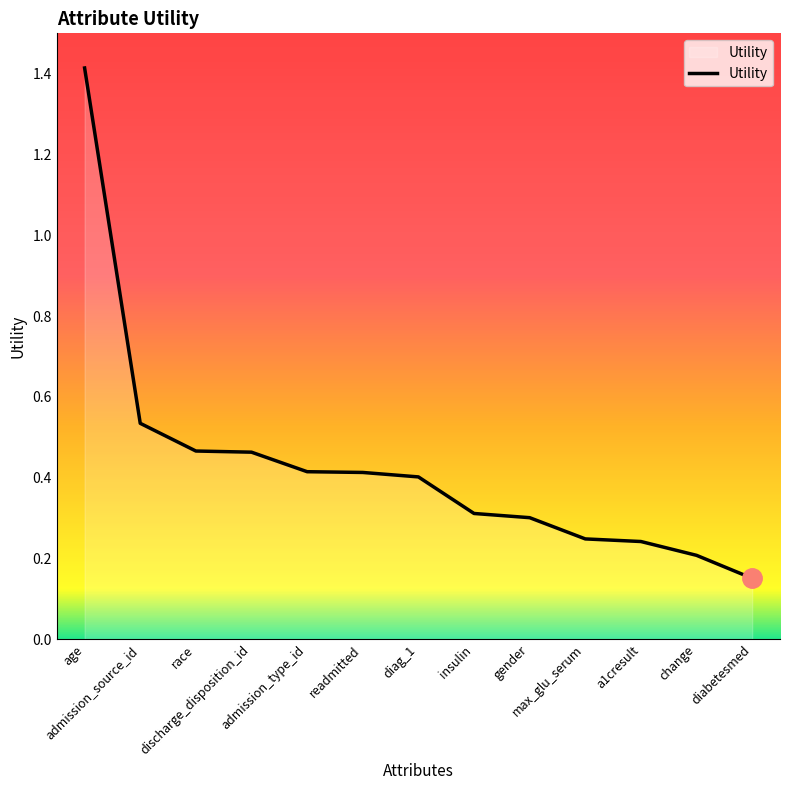

Which category has the lowest value across all series?

diabetesmed